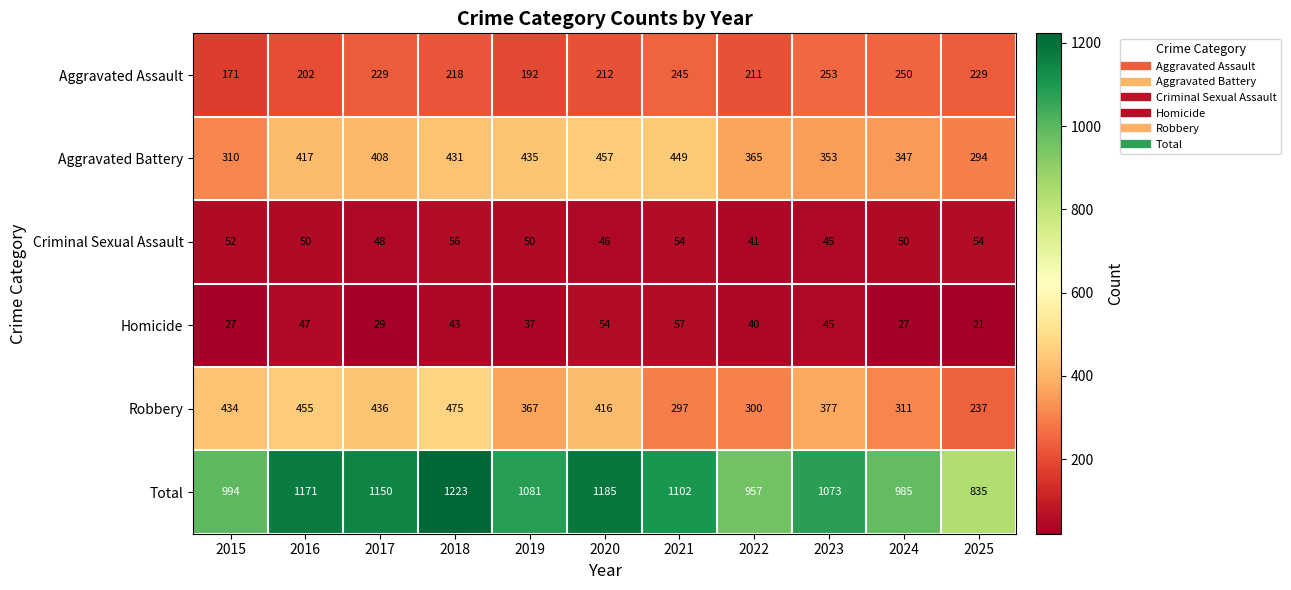

True or false: Aggravated Assault has a value of 122 at 2021.

False